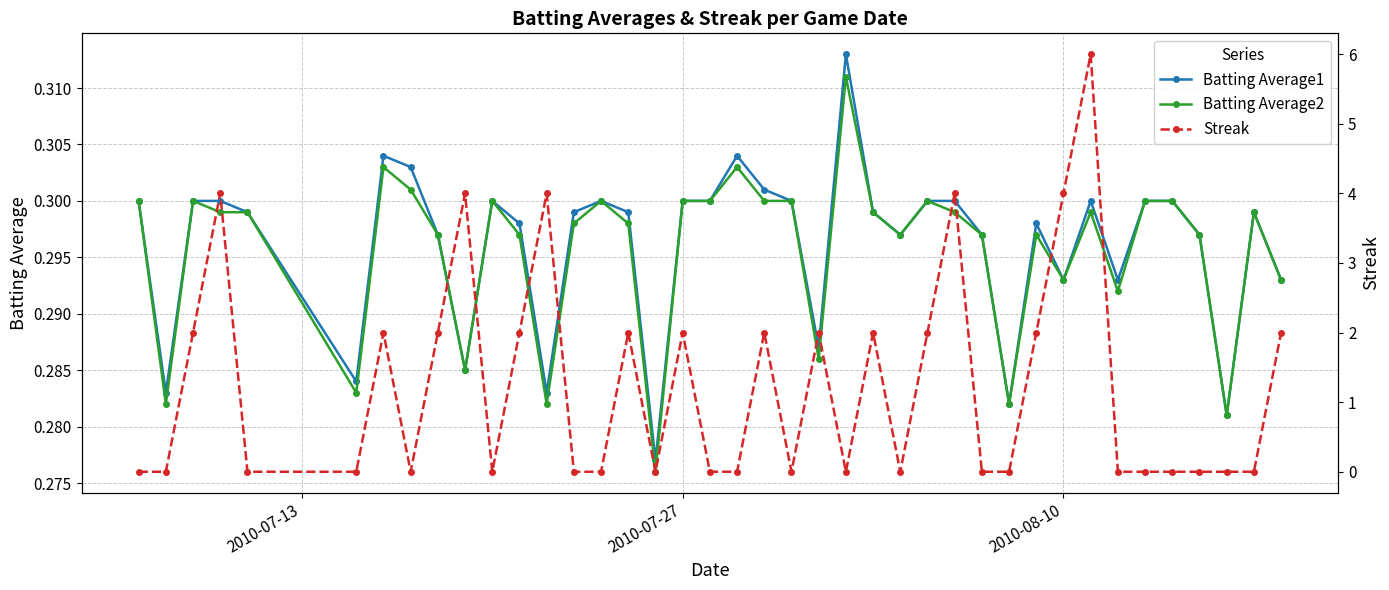

How many Batting Average1 values are between 0 and 1?

40